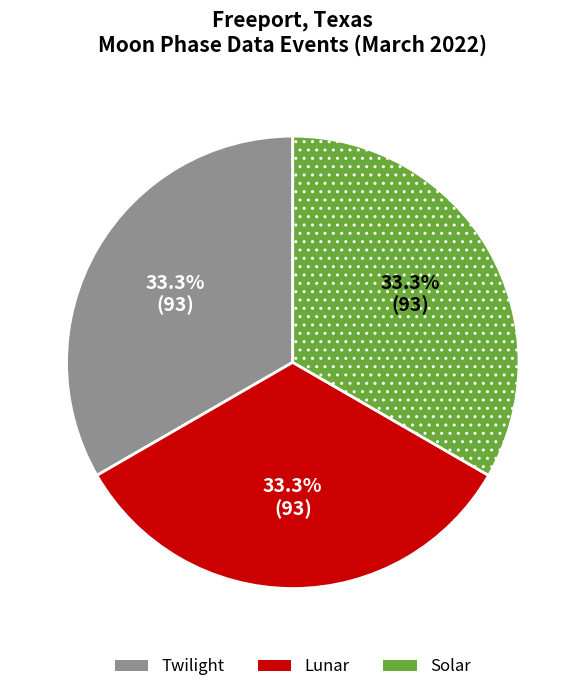

What portion of the pie excludes Solar?

66.7%